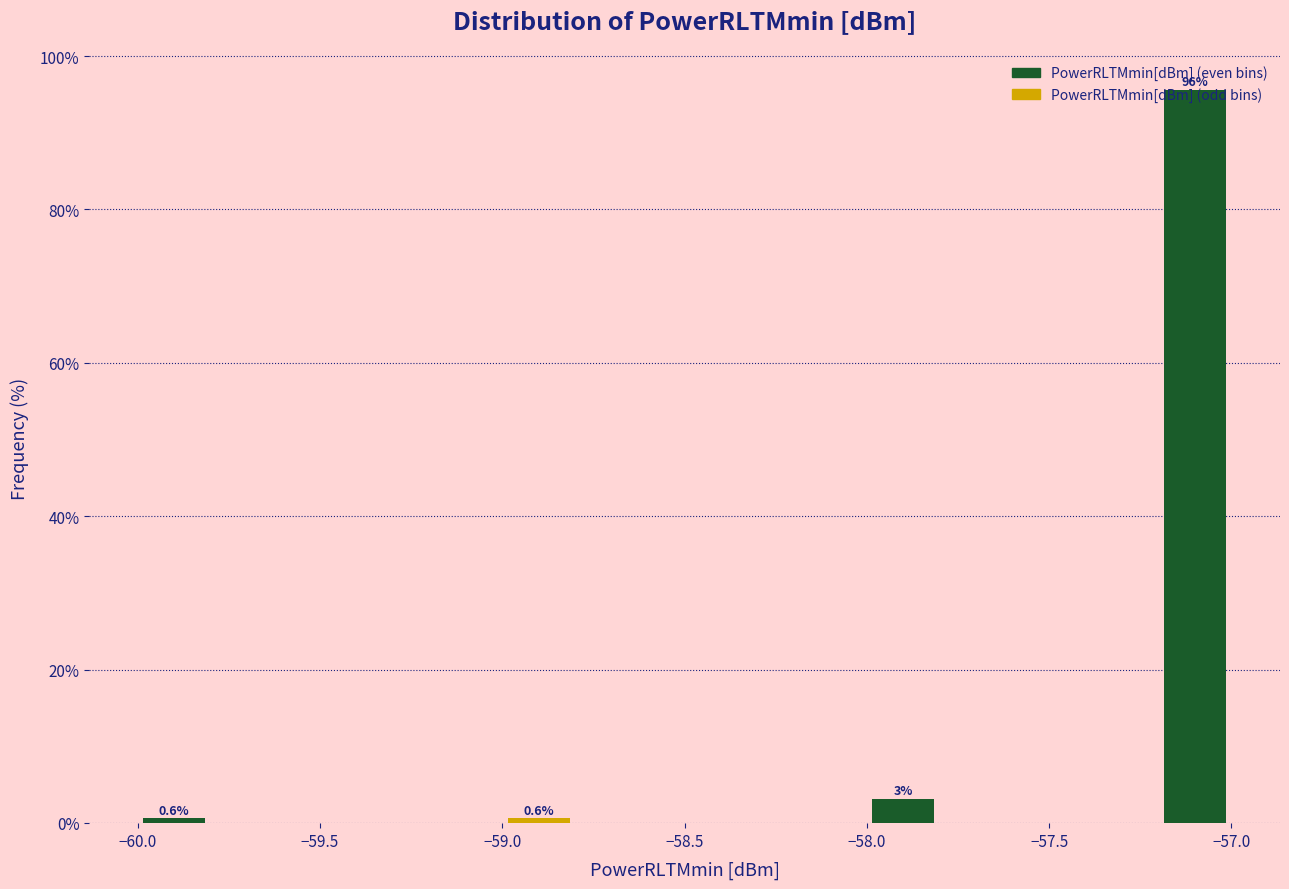

Over which range of the x-axis is the bar tallest?

-57.2 to -57.0